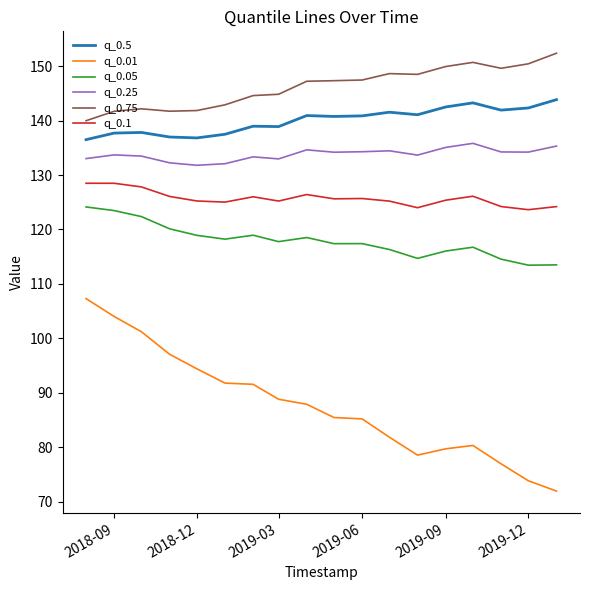

What is the highest value of the q_0.25 series?

135.8